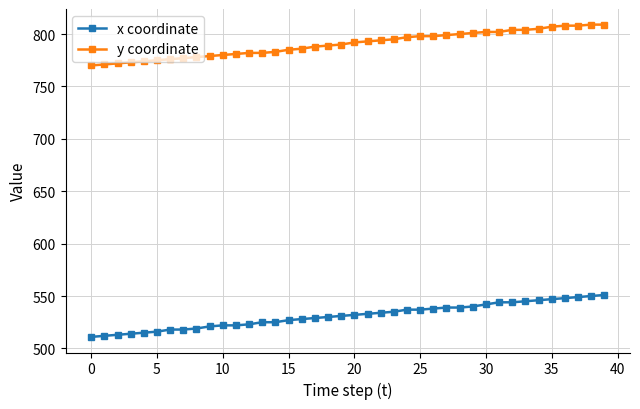

Count the number of categories in the chart.

40